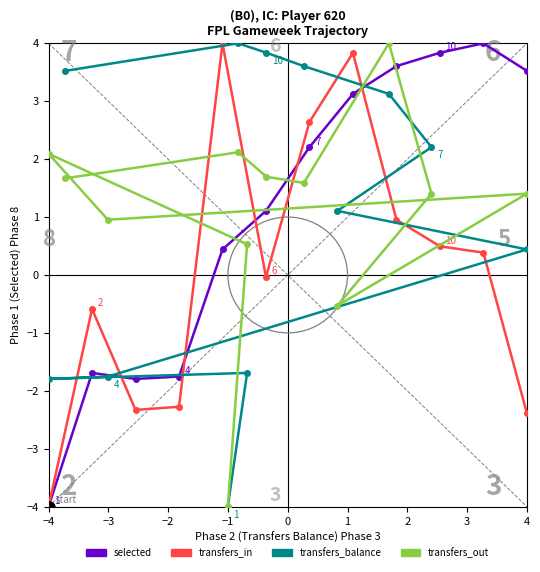

In transfers_balance, how many points are lower than both neighbors (excluding endpoints)?

1